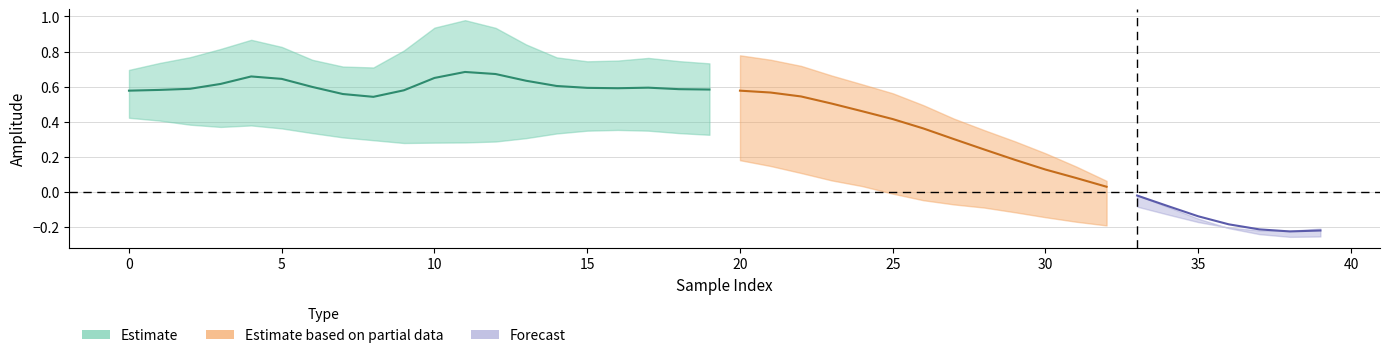

How many lines are shown in the chart?

3